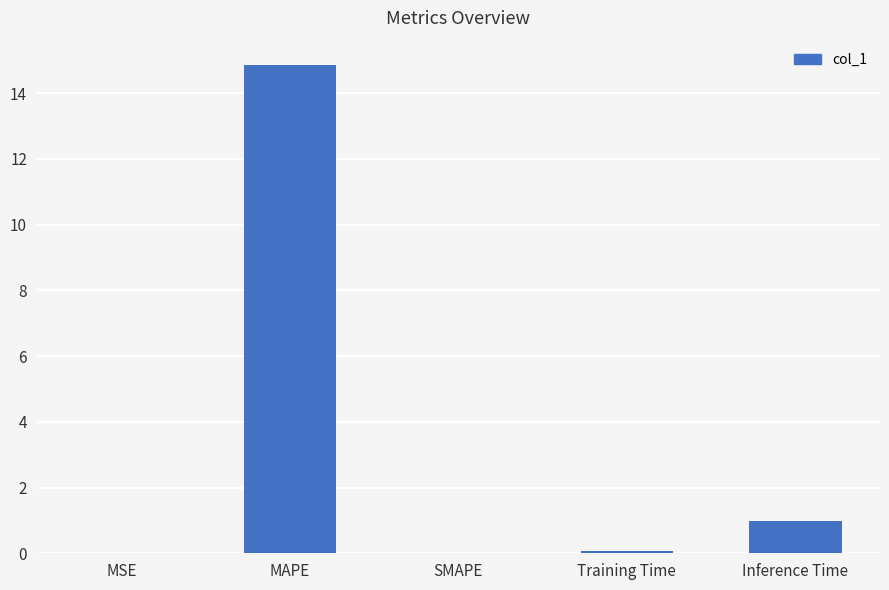

What is the sum of all values?

15.9